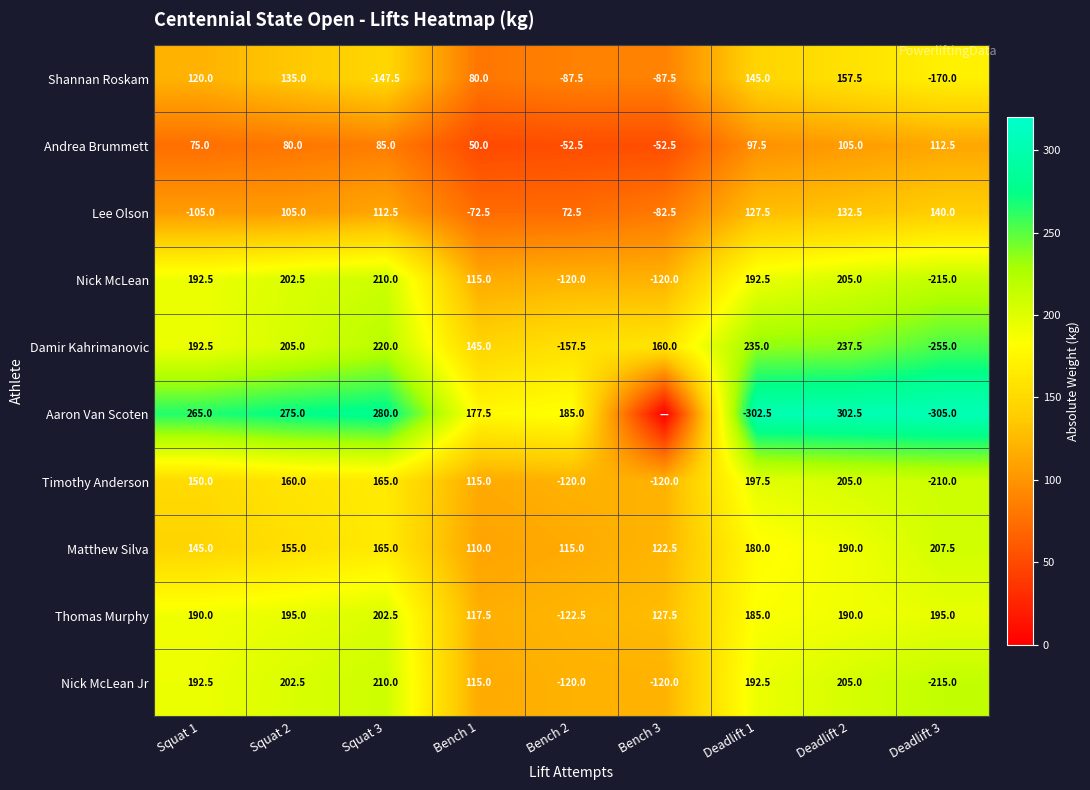

At which label does Nick McLean first exceed 192?

Squat 1